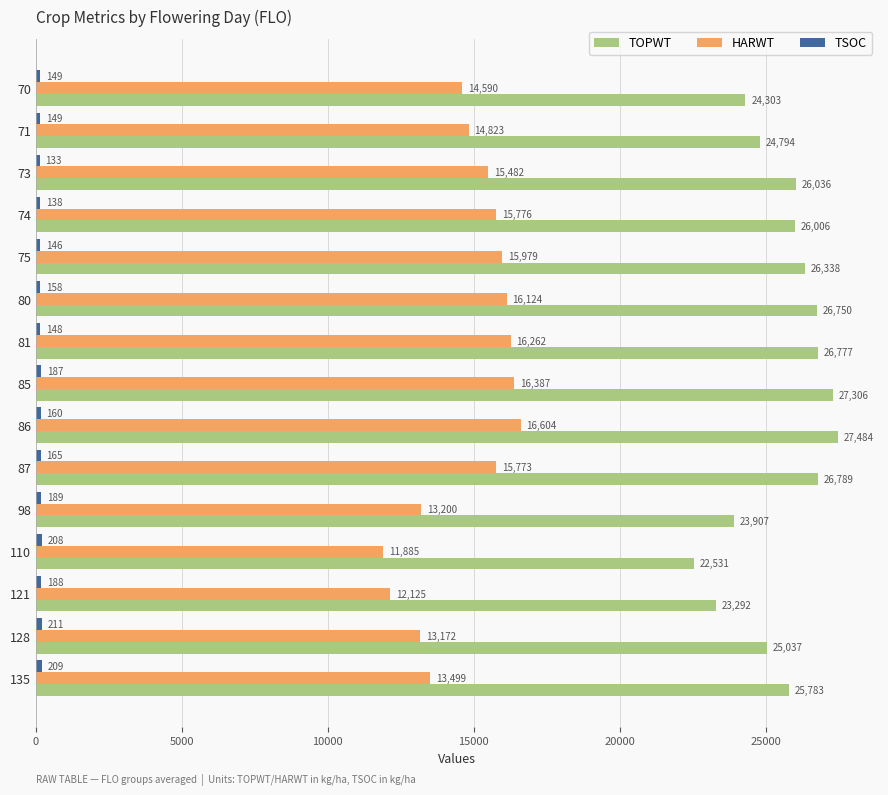

What is the minimum value for HARWT?

11885.0